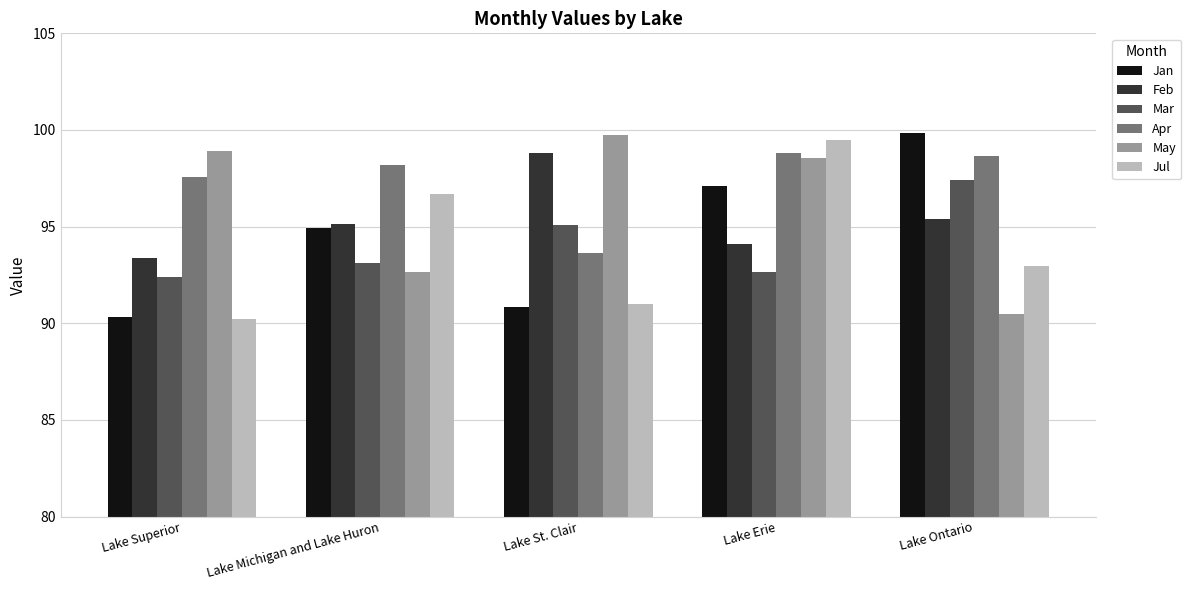

At which category is the sum across all series the highest?

Lake Erie